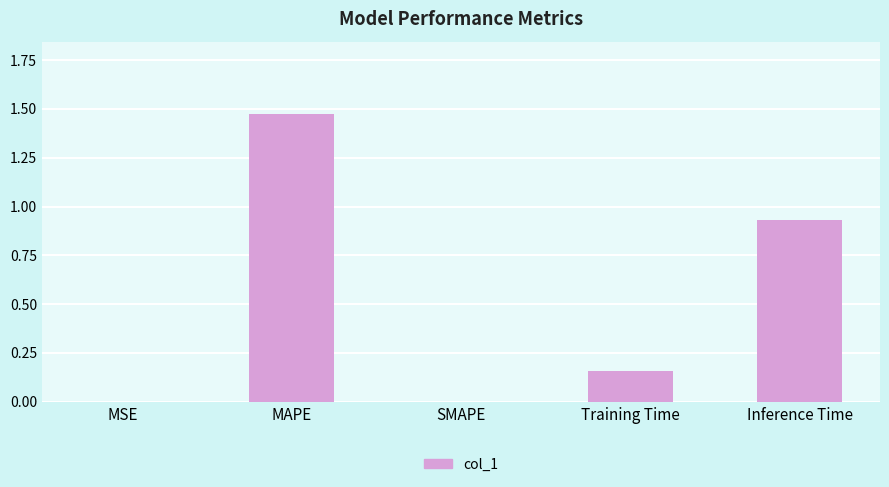

True or false: the data shows 0.1 at Training Time.

False